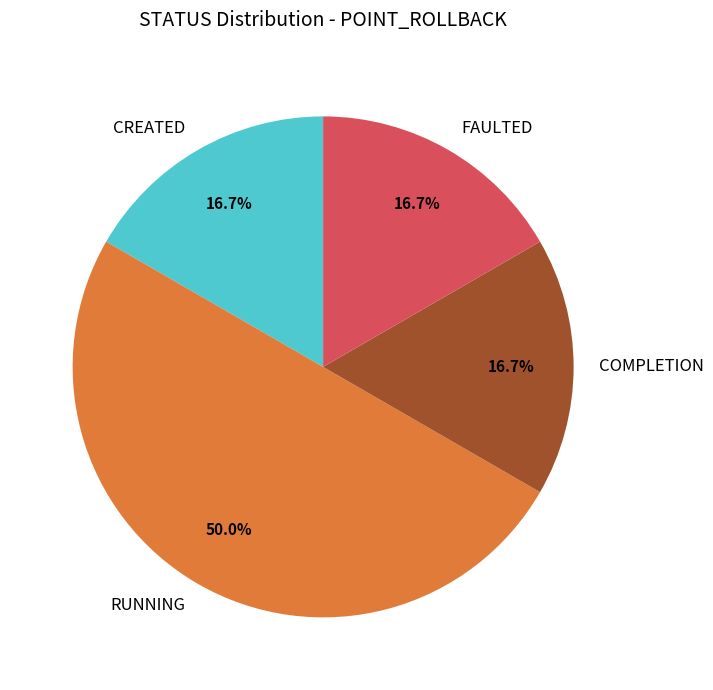

Between FAULTED and RUNNING, which is larger?

RUNNING